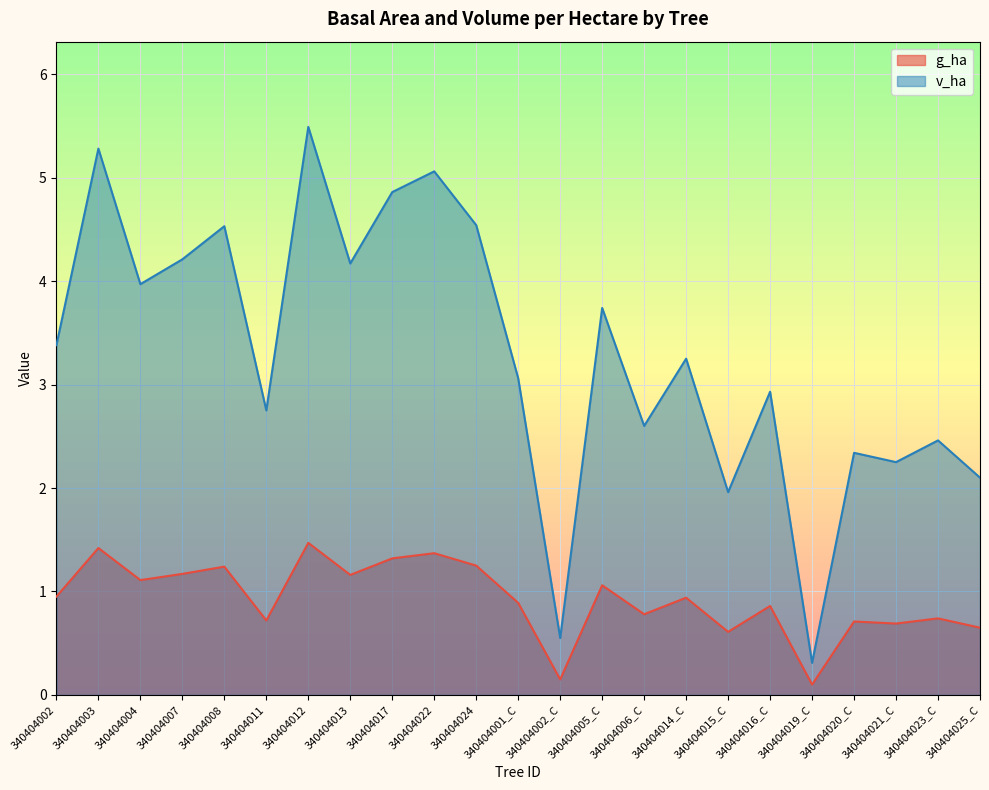

Reading left to right, transcribe all the data shown in this chart.

g_ha: 0.9	1.4	1.1	1.2	1.2	0.7	1.5	1.2	1.3	1.4	1.2	0.9	0.1	1.1	0.8	0.9	0.6	0.9	0.1	0.7	0.7	0.7	0.7
v_ha: 3.4	5.3	4.0	4.2	4.5	2.8	5.5	4.2	4.9	5.1	4.5	3.1	0.6	3.7	2.6	3.2	2.0	2.9	0.3	2.3	2.2	2.5	2.1